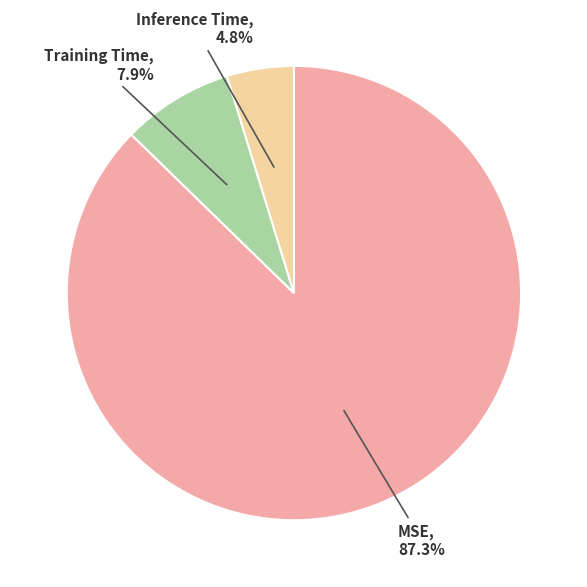

Is there a majority slice in this chart?

Yes